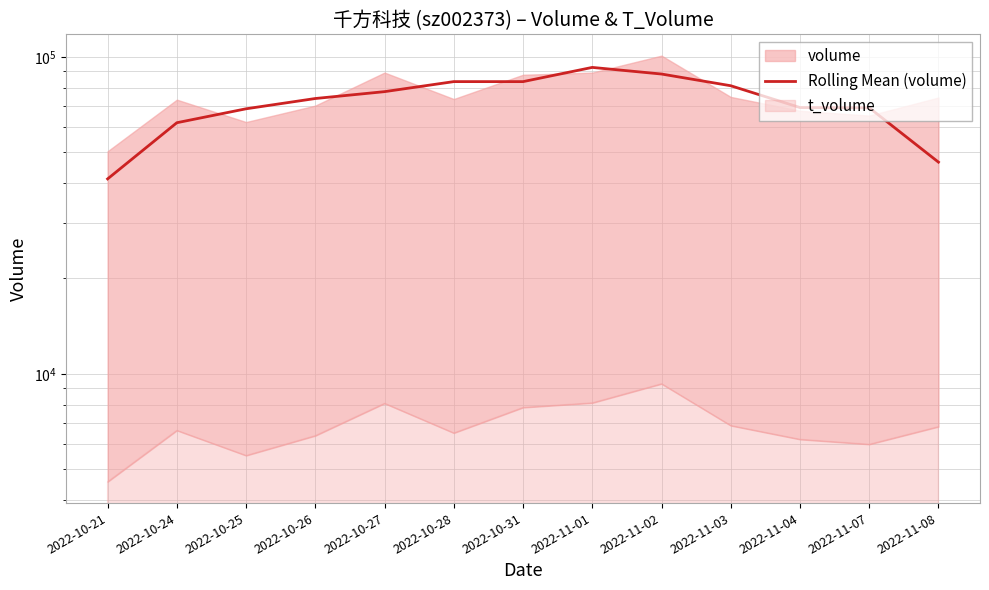

What is the change in value from 2022-11-02 to 2022-11-08?

-41720.0